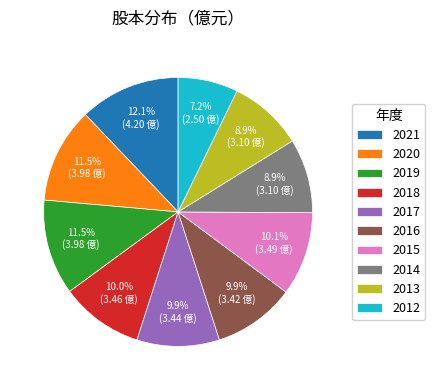

Is there any slice that represents more than half of the pie?

No